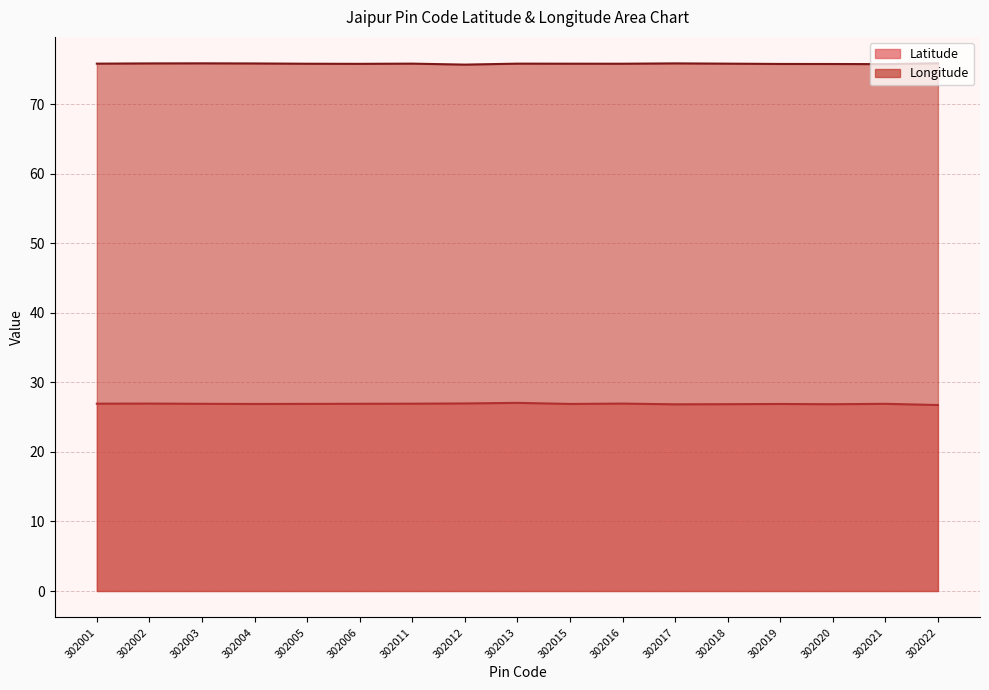

Between 302004 and 302006, which series saw the biggest shift?

Longitude